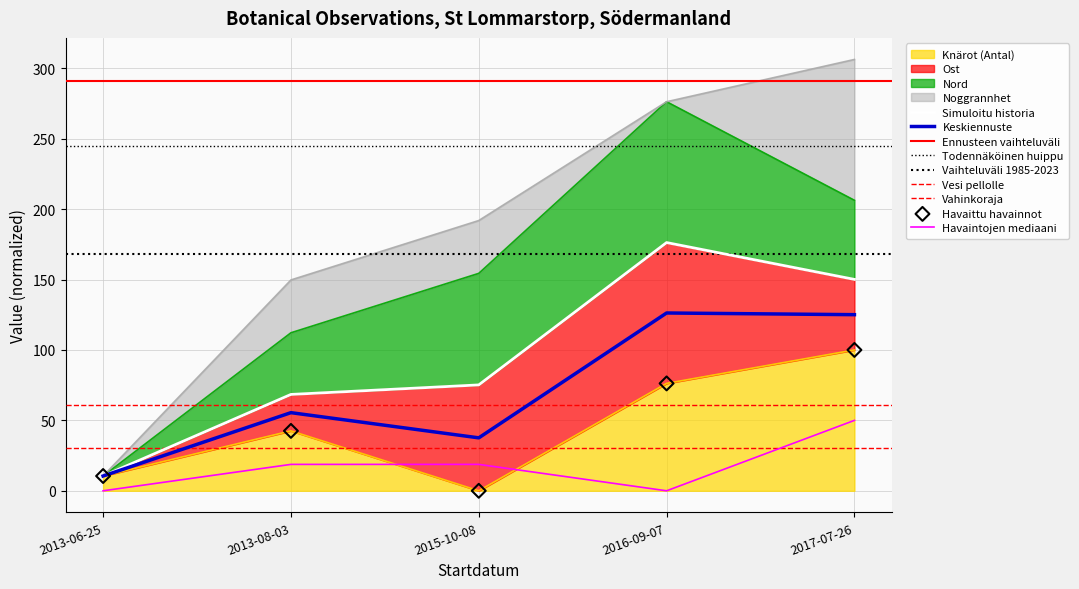

What is the total value across all series at 2017-07-26?

150.0